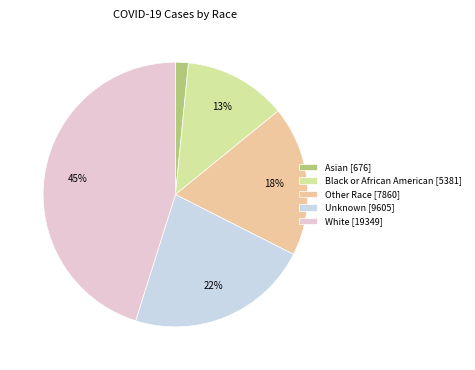

The Other Race slice represents 18% of the pie. True or false?

True